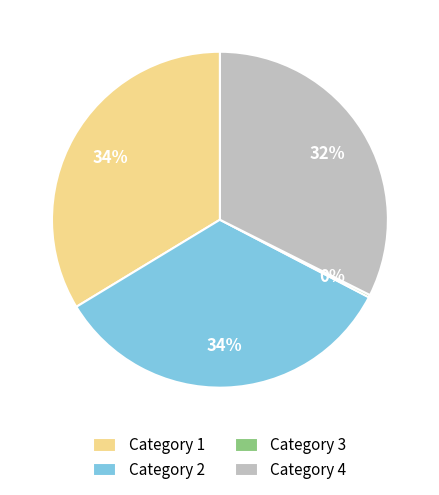

To the nearest percent, what portion does Category 2 represent?

34%